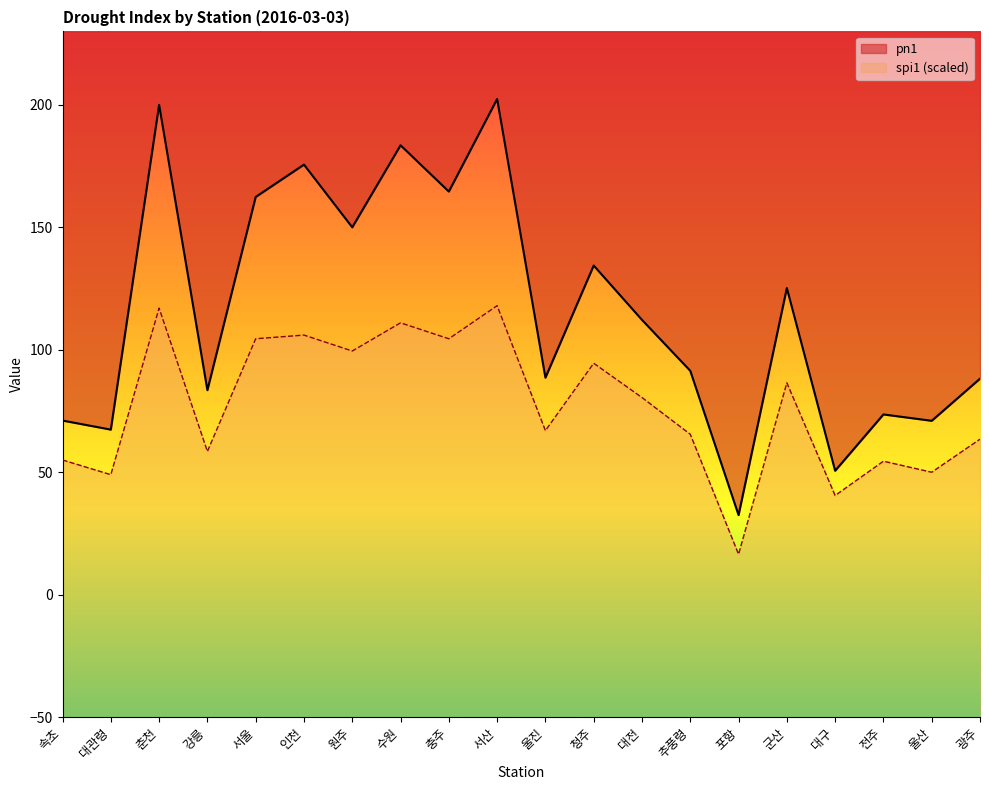

List the series in order of their overall mean, lowest first.

spi1, pn1